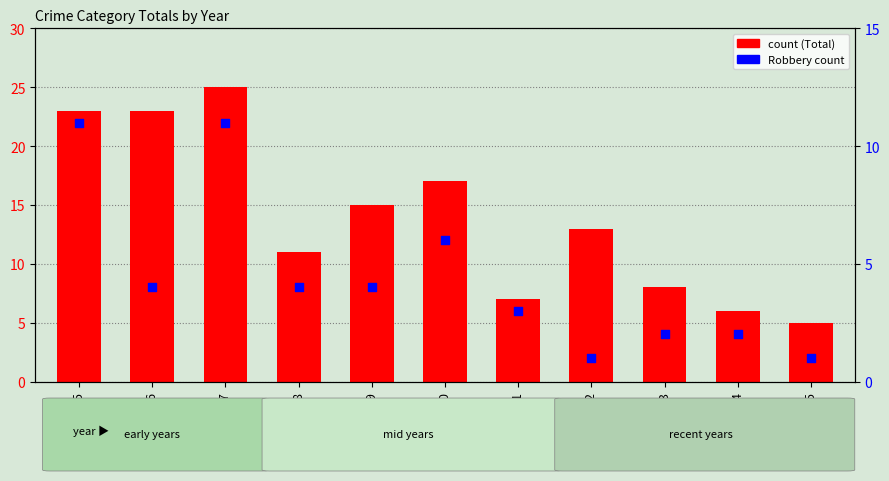

What are all the series names shown in the legend?

count, robbery count